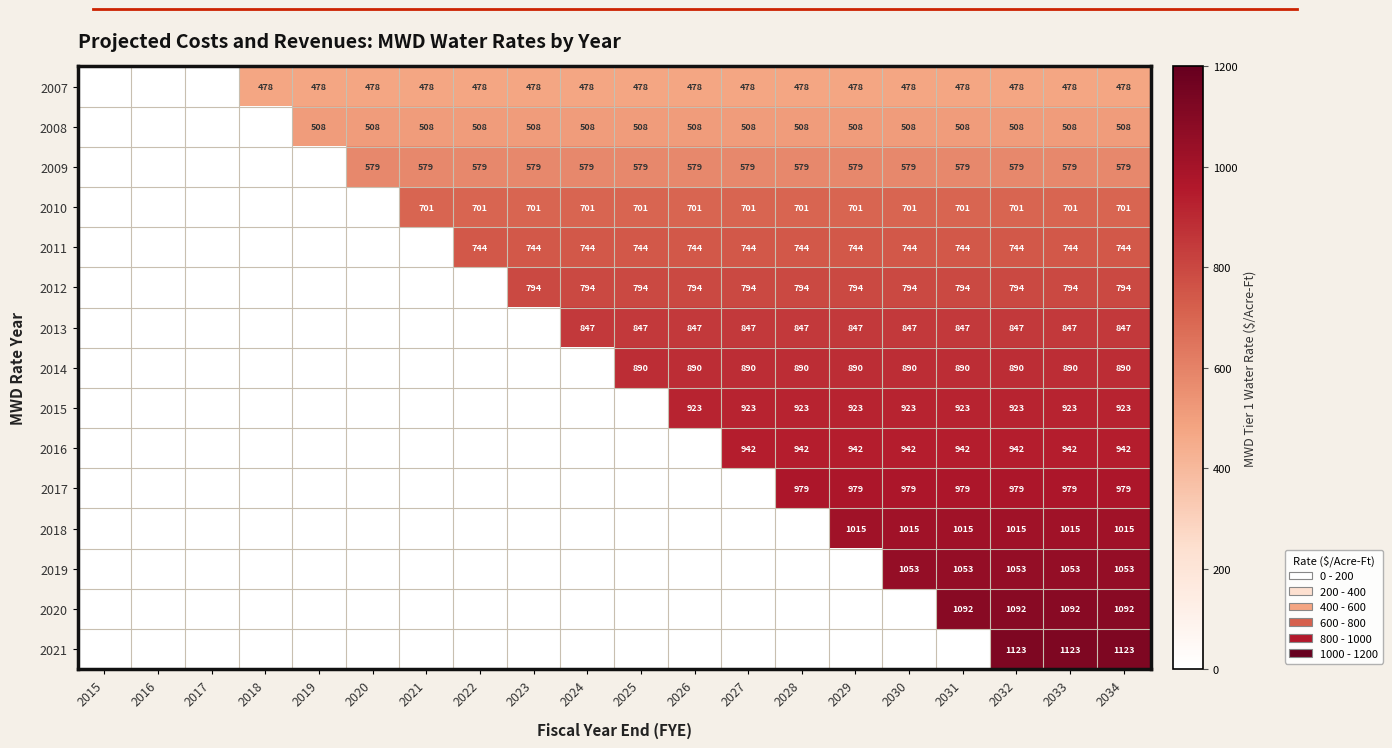

The 2009 series shows 579 at 2027. True or false?

True